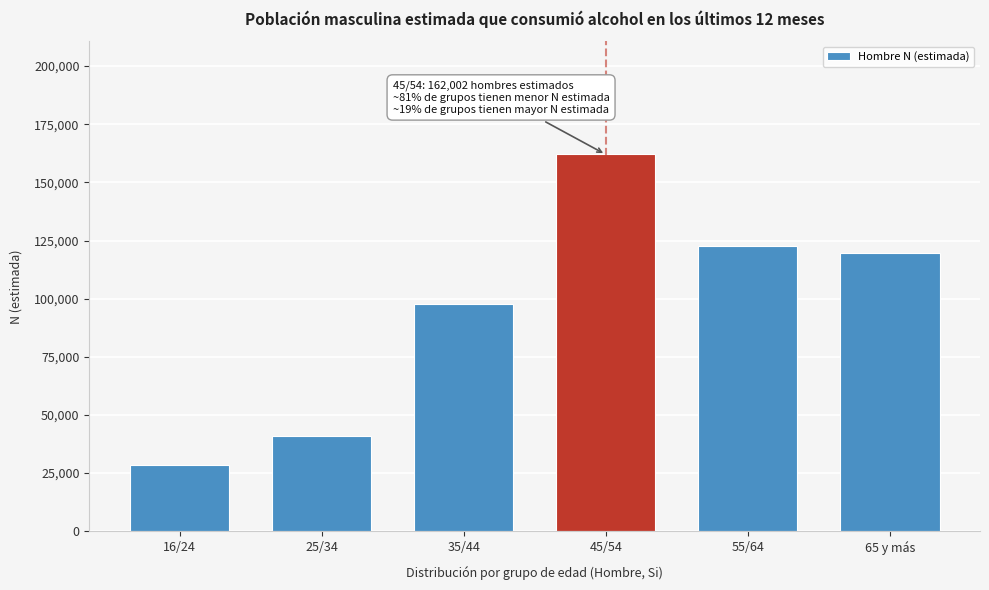

Reading left to right, extract all data points from this chart.

16/24=28359	25/34=41105	35/44=97916	45/54=162002	55/64=122473	65 y más=119639